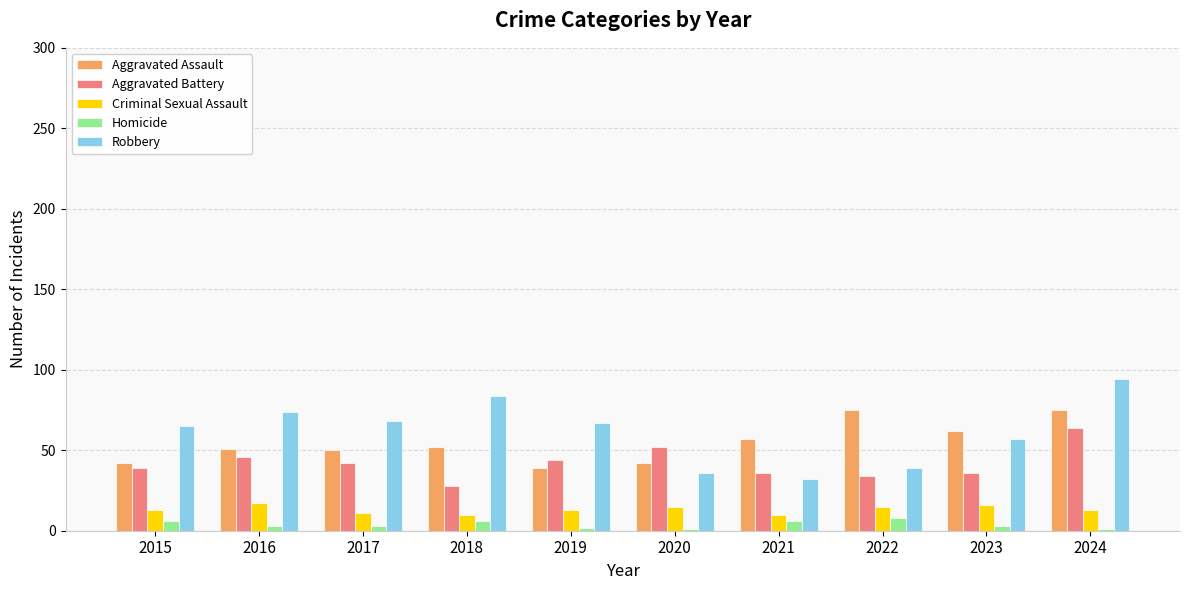

Is it true that Aggravated Battery equals 46 at 2016?

True